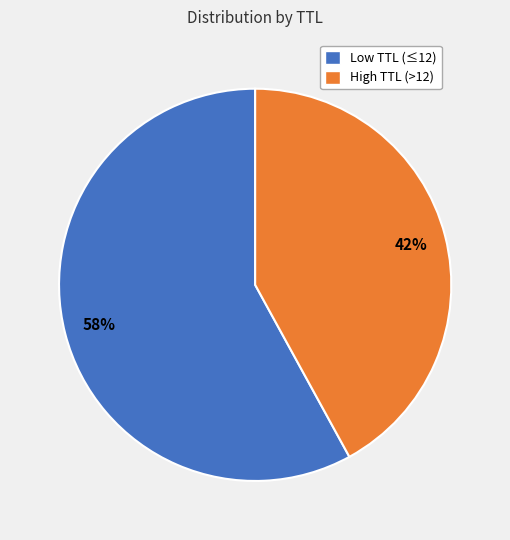

Is there a majority slice in this chart?

Yes